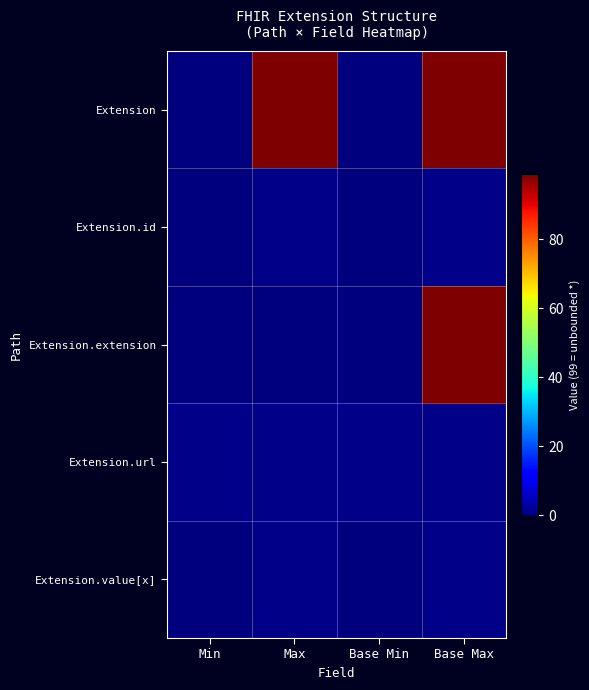

Rank the series by their maximum value, from lowest to highest.

Extension.id, Extension.url, Extension.value[x], Extension, Extension.extension